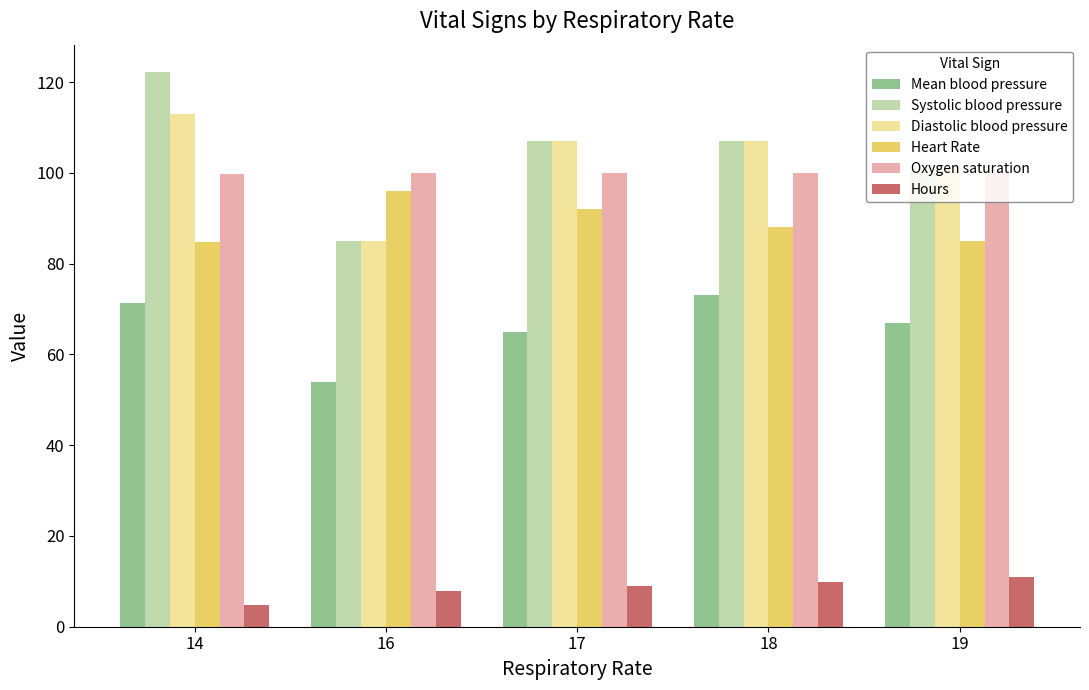

Which series has the largest range (max minus min)?

Systolic blood pressure